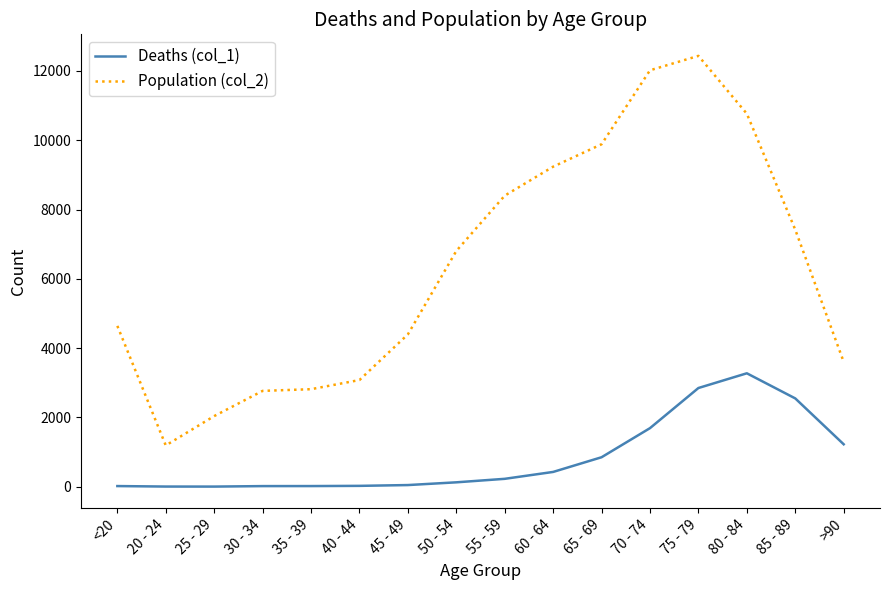

How many lines are shown in the chart?

2